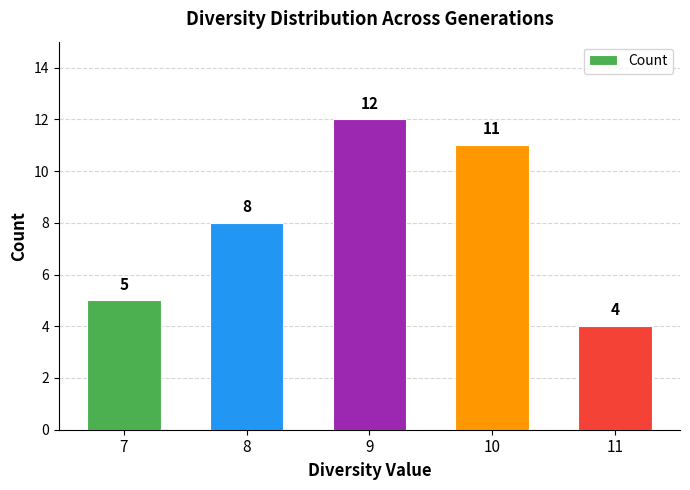

Rank the categories by value from lowest to highest.

11, 7, 8, 10, 9